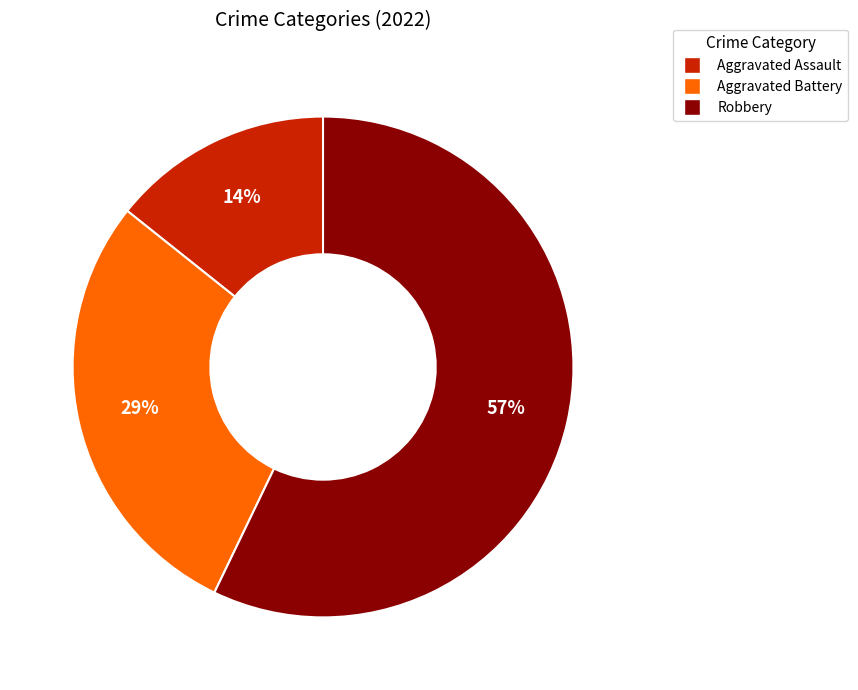

Combined, do Robbery and Aggravated Assault account for over 50%?

Yes